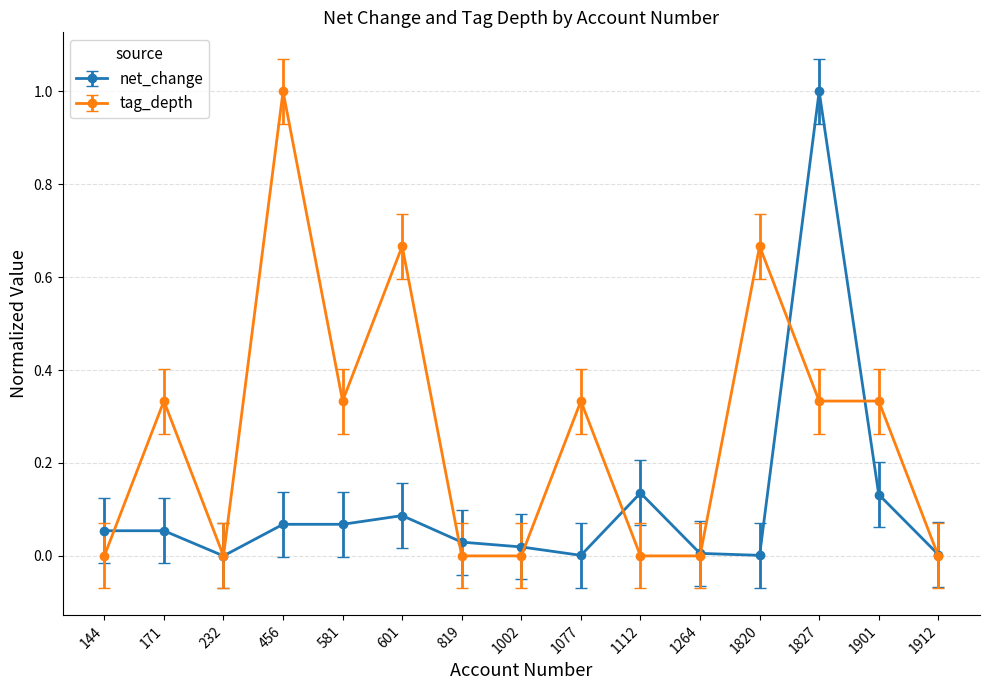

How many lines are shown in the chart?

2